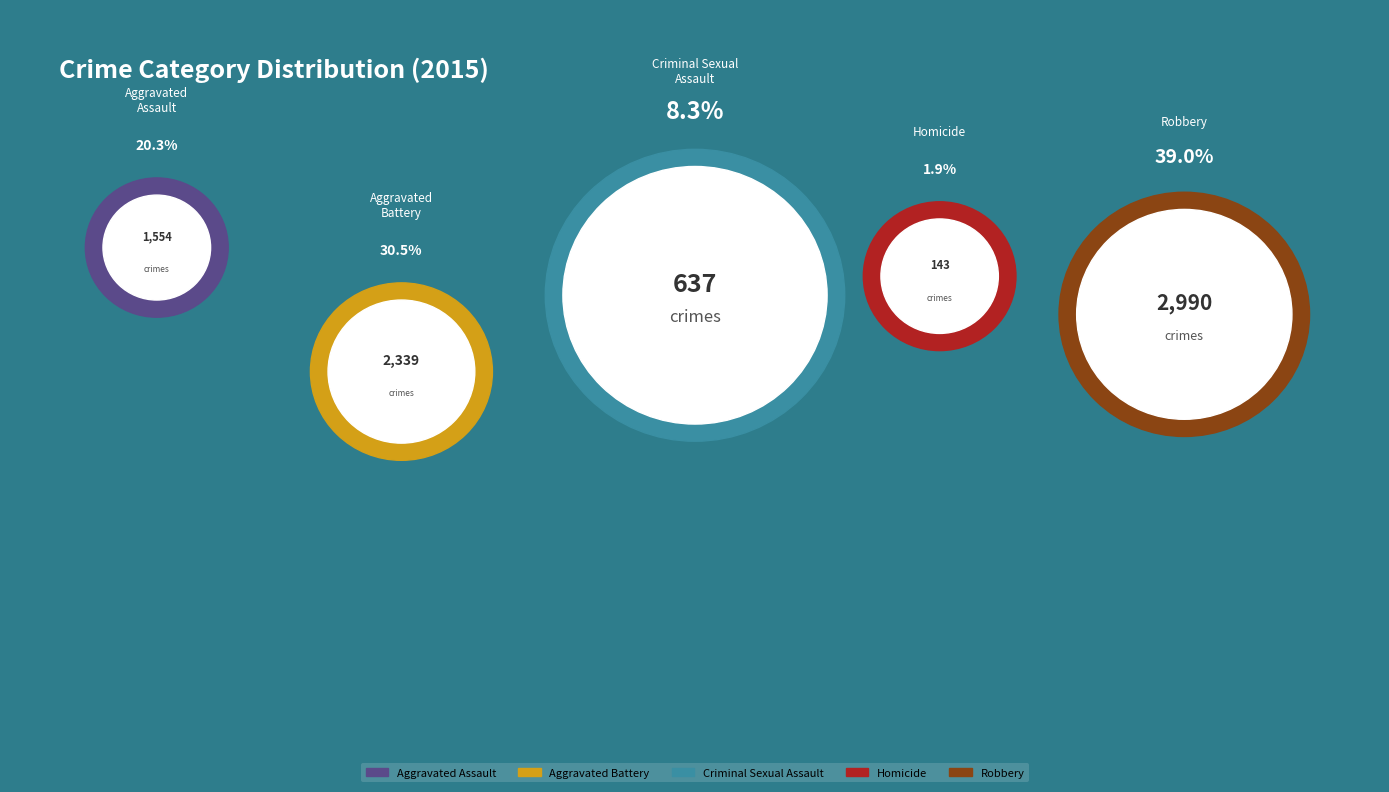

Approximately how many times larger is the value at Robbery compared to Aggravated Assault?

1.9